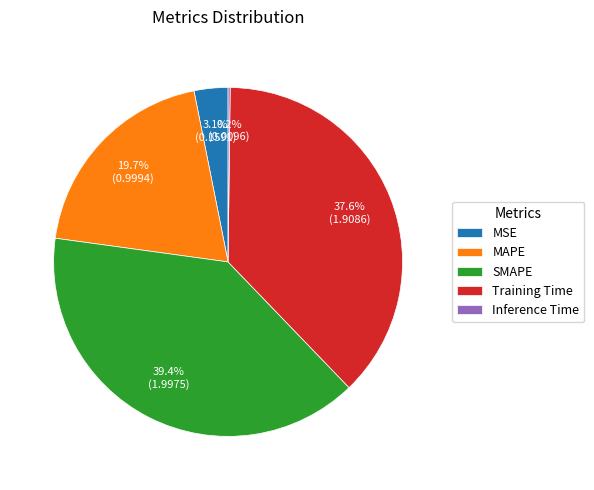

Is there a majority slice in this chart?

No